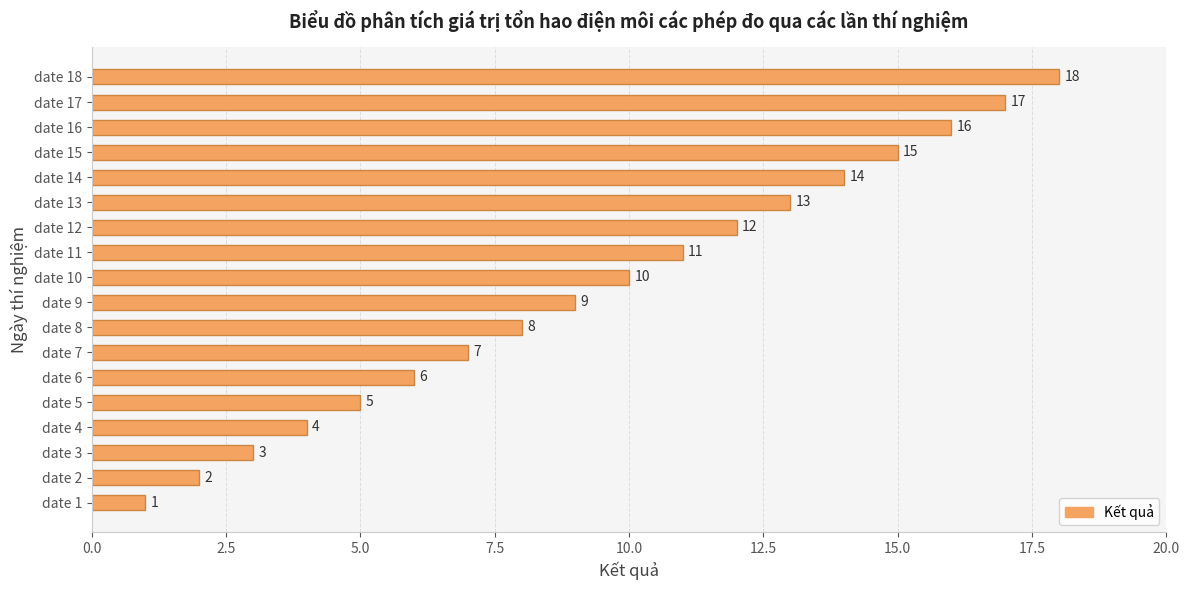

Rank the categories by value from lowest to highest.

date 1, date 2, date 3, date 4, date 5, date 6, date 7, date 8, date 9, date 10, date 11, date 12, date 13, date 14, date 15, date 16, date 17, date 18